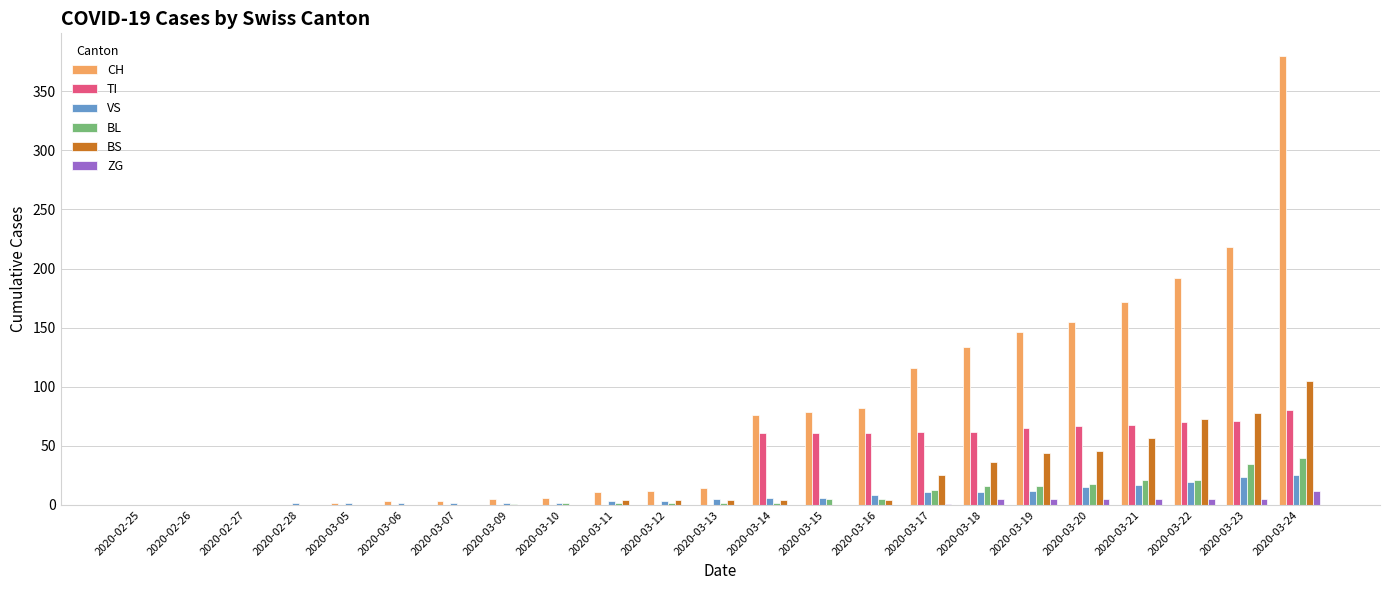

Is the value of CH at 2020-03-16 greater than the value of TI at 2020-03-05?

Yes